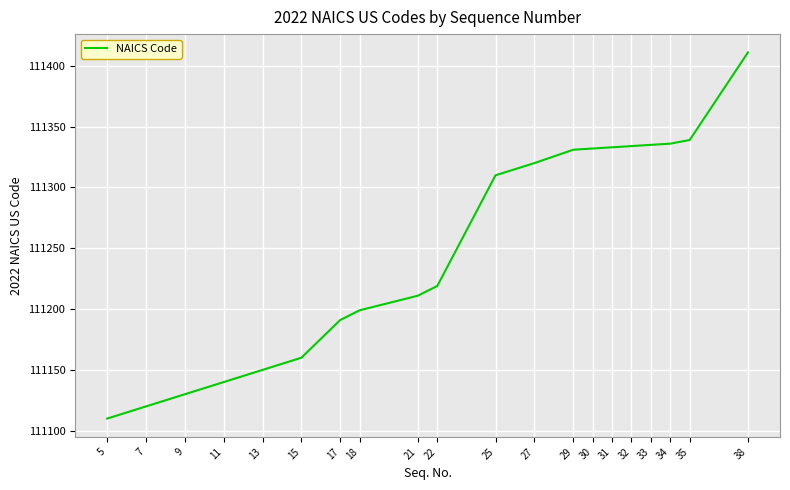

What is the difference between the maximum and minimum values?

301